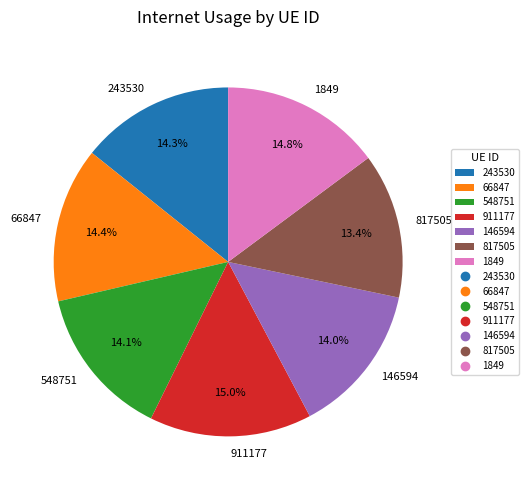

Combined, what portion of the pie is 66847 and 817505?

27.8%